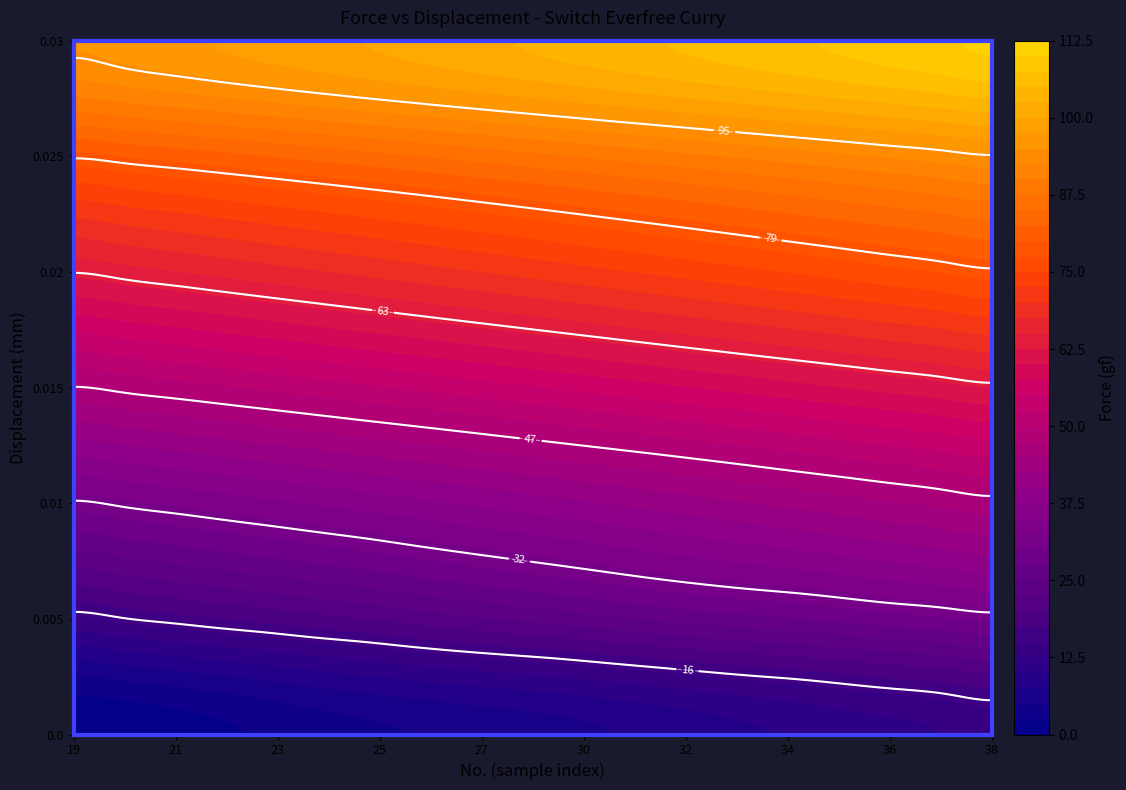

List the series in order of their peak value, lowest first.

0.0, 0.005, 0.01, 0.015, 0.02, 0.025, 0.03